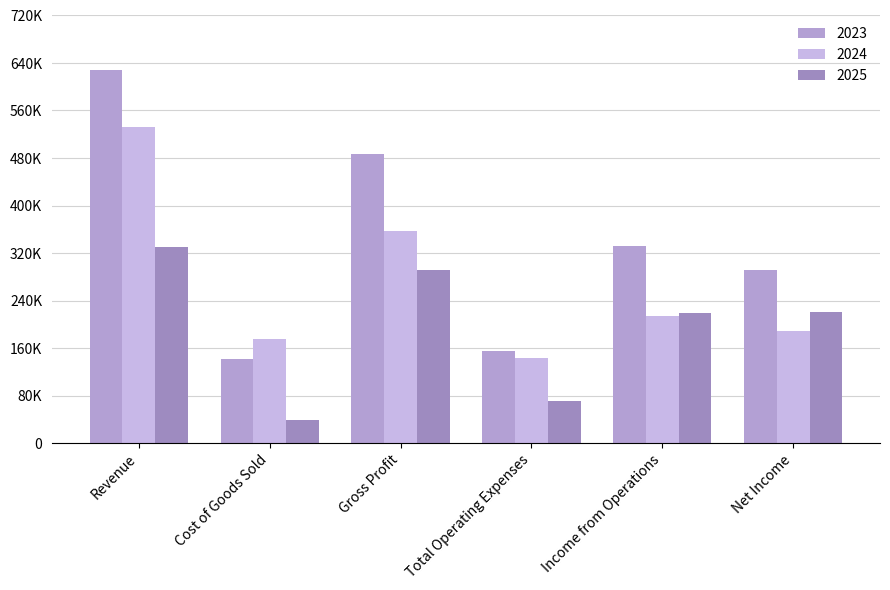

Which label corresponds to the smallest value in the chart?

Cost of Goods Sold